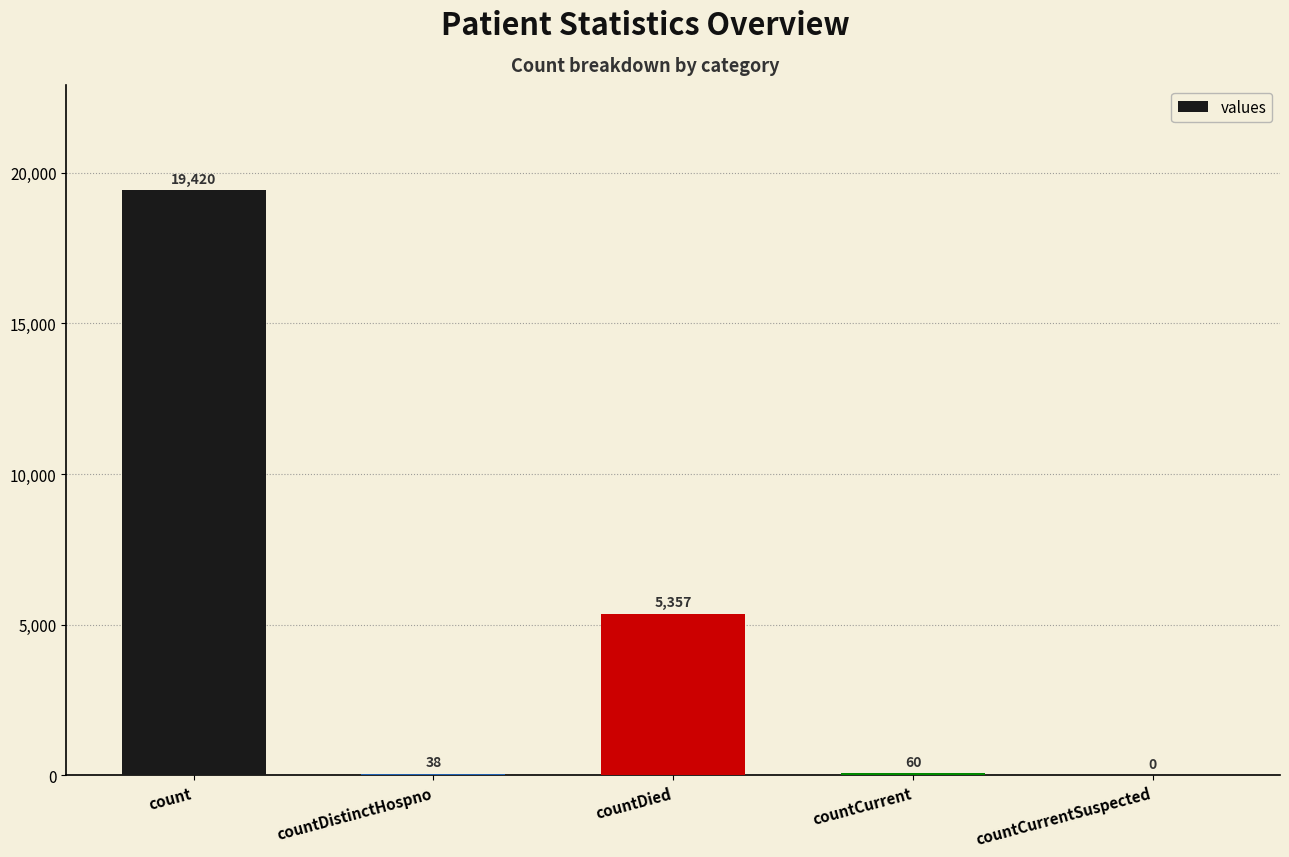

Which has a higher value, count or countCurrent?

count